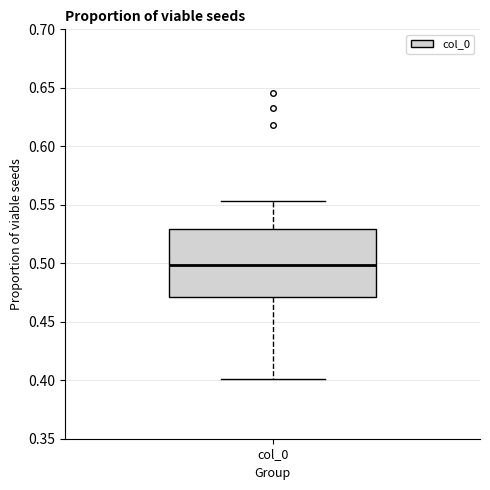

Transcribe this box plot: give where the median line is, the range the box spans, and where the two whiskers end, as read against the y-axis. The values are not printed on the chart, so give them approximately, as read against the axis.

median 0.500, box 0.470 to 0.530, whiskers 0.400 to 0.555